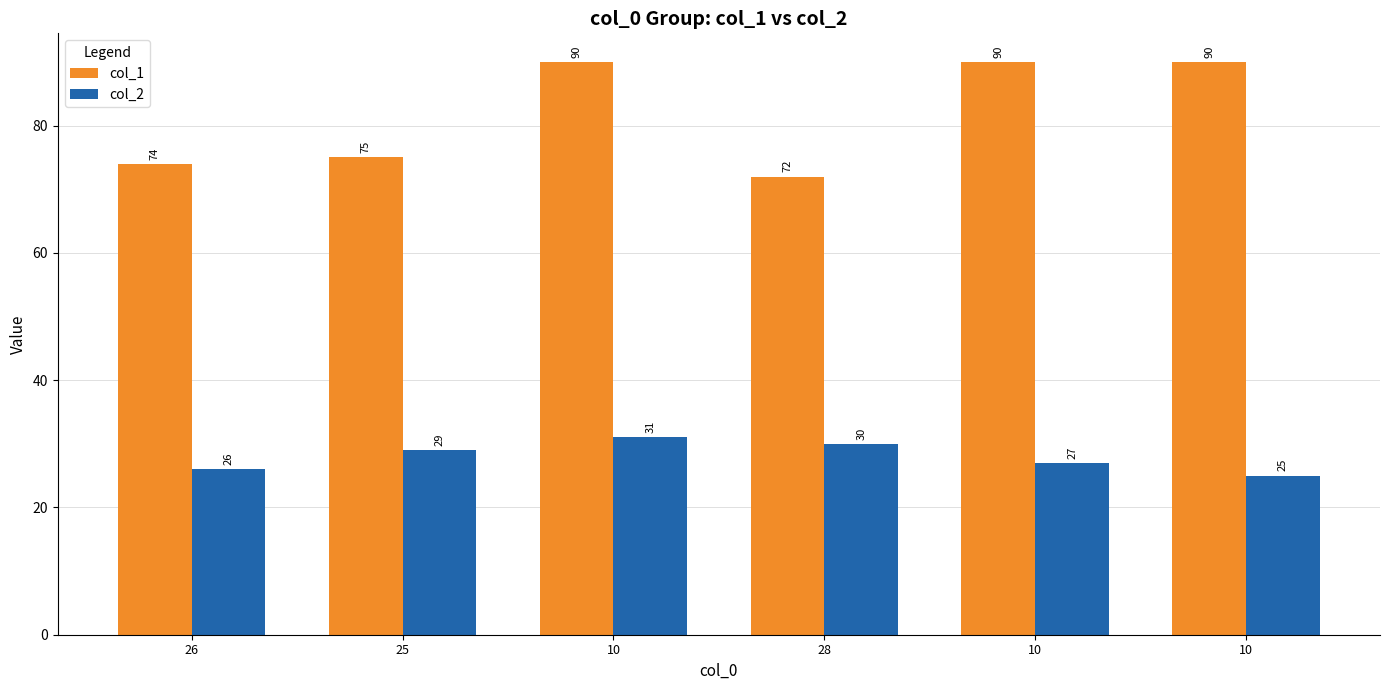

Where is col_1 nearest to the value 81?

25